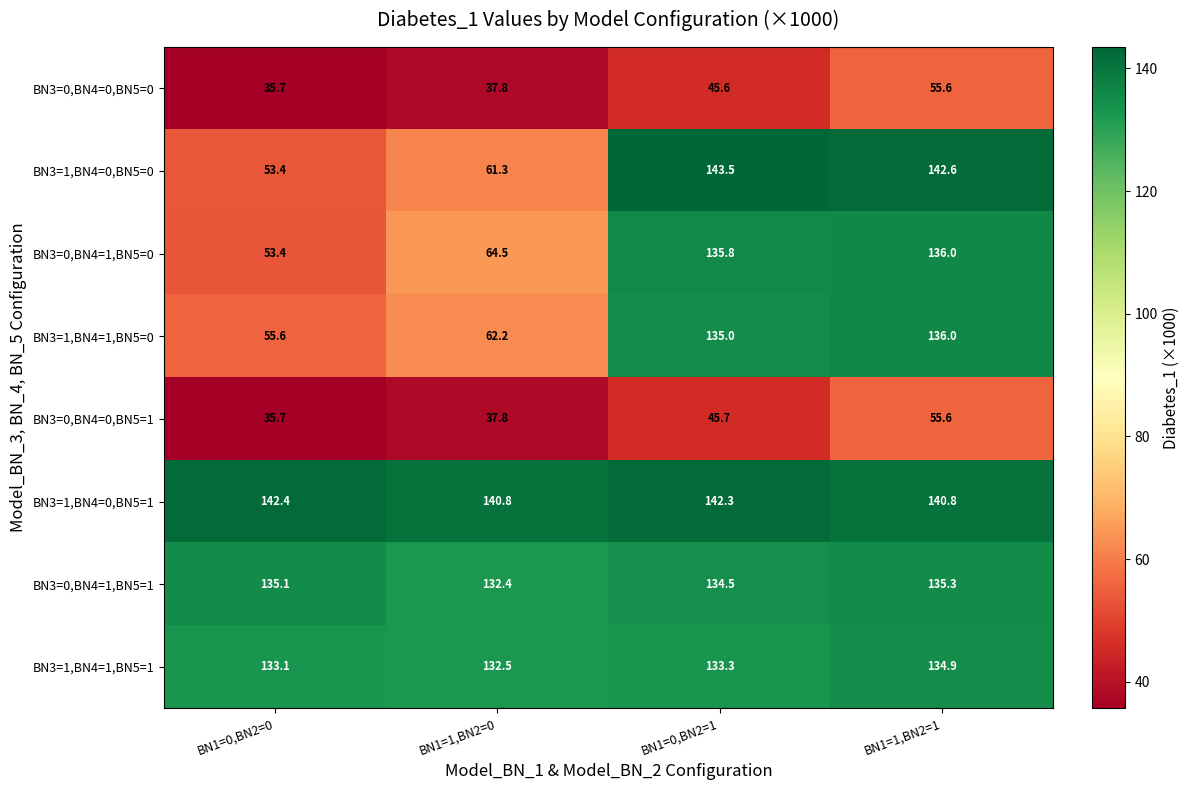

Is it true that BN3=1,BN4=0,BN5=1 equals 242.2 at BN1=0,BN2=0?

False